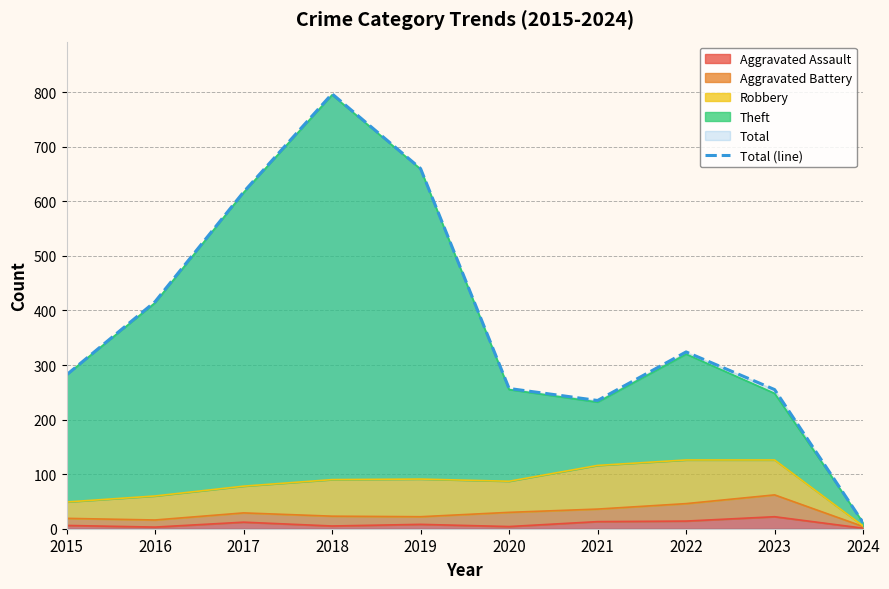

The value at 2015 is 282. True or false?

True